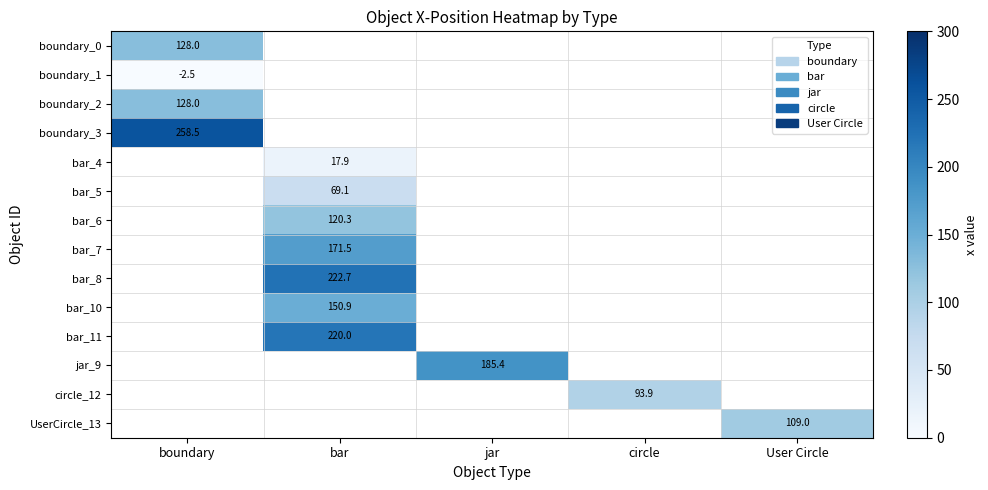

Is it true that boundary_3 equals 258.5 at boundary?

True